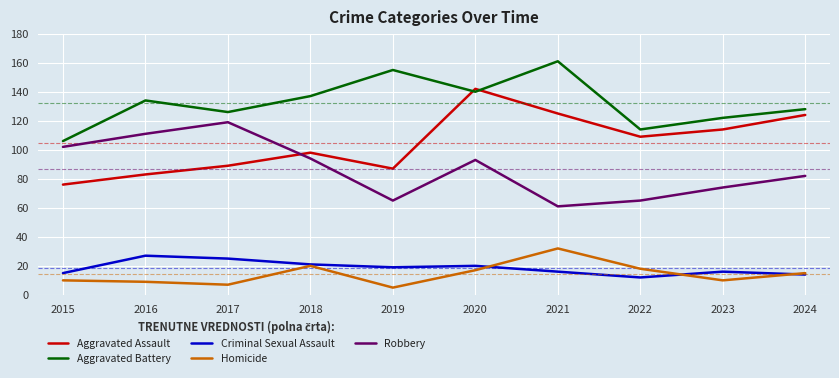

What is the difference between the highest and lowest values at 2018?

117